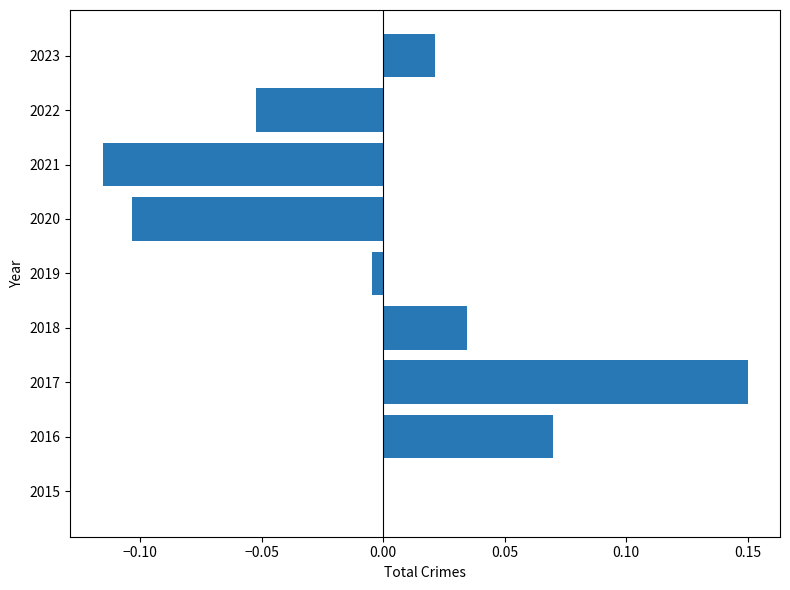

What is the change in value from 2020 to 2023?

+0.1